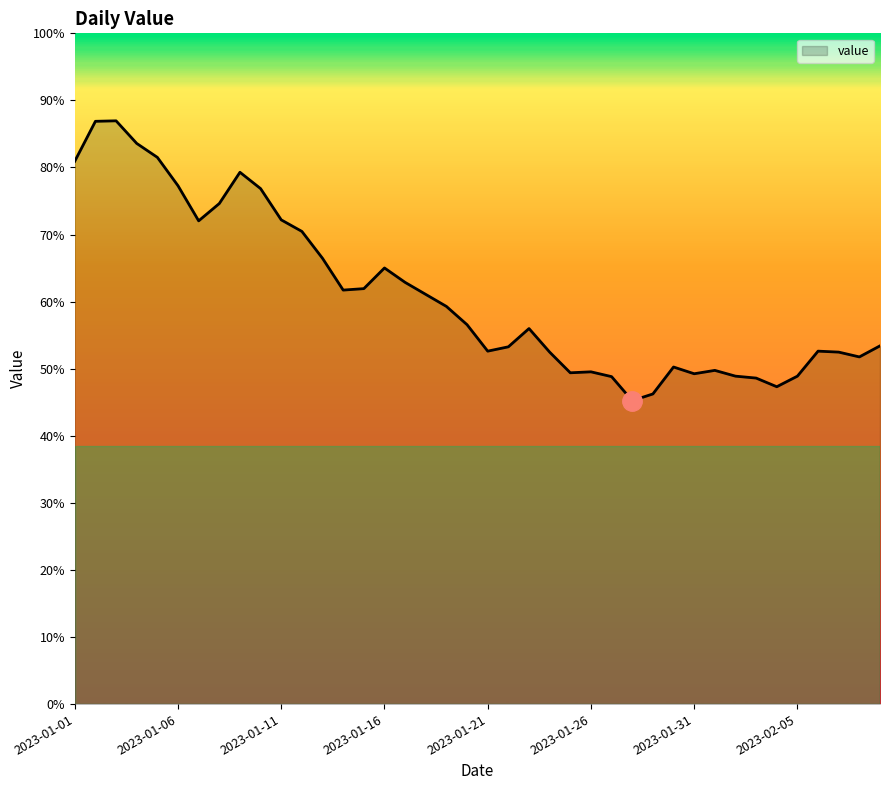

Does the chart display data point markers on the line(s)?

No